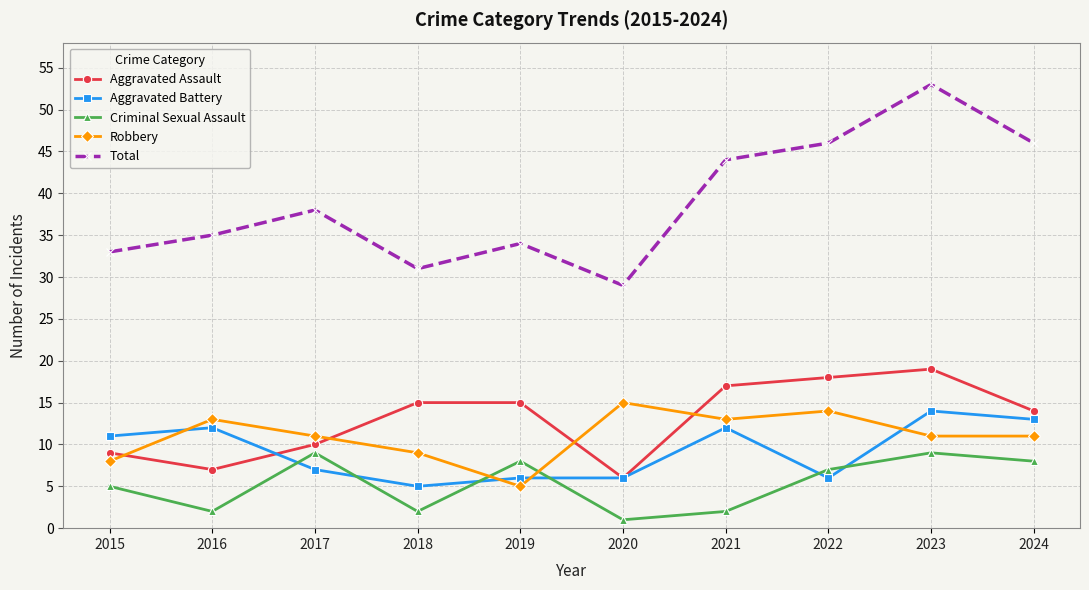

True or false: Criminal Sexual Assault and Total cross at least once.

False